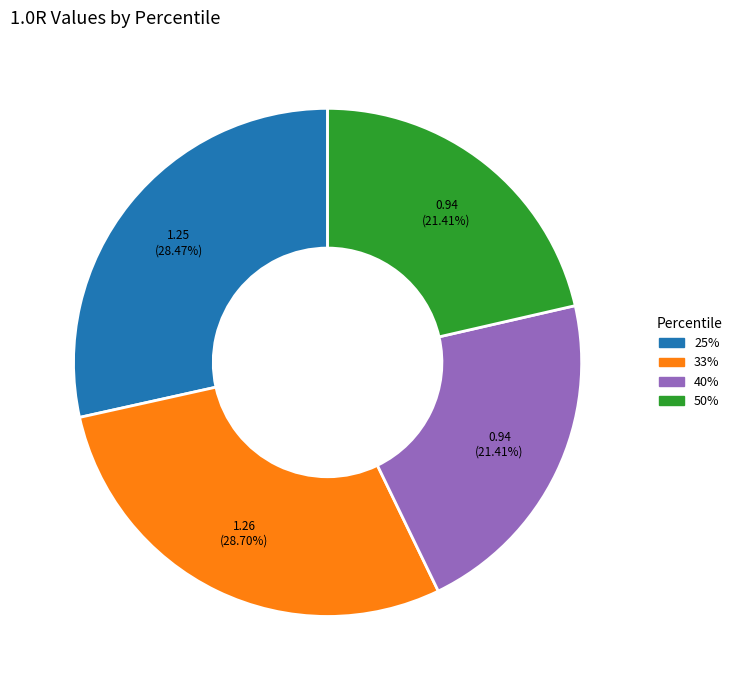

What is the total percentage of 25% and 50%?

49.9%